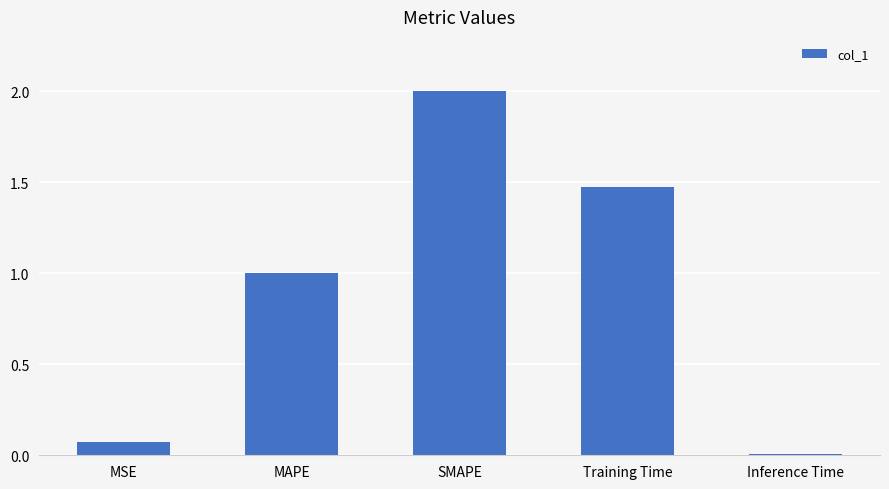

How many bars are there in total?

5